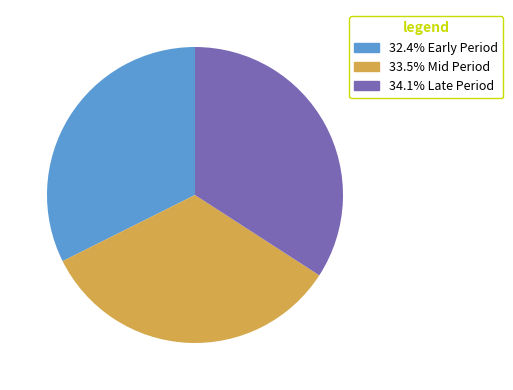

Combined, do 33.5% Mid Period and 32.4% Early Period account for over 50%?

Yes